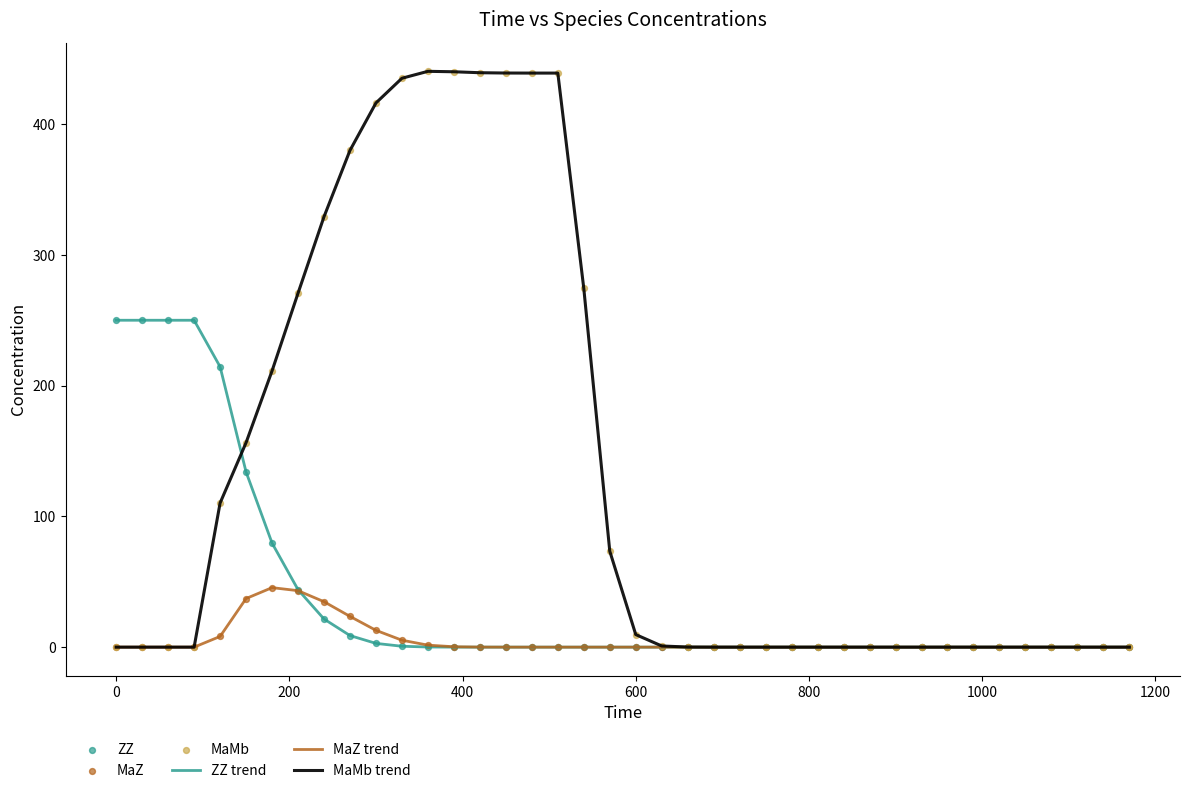

List the series in order of their overall mean, lowest first.

MaZ trend, ZZ trend, MaMb trend